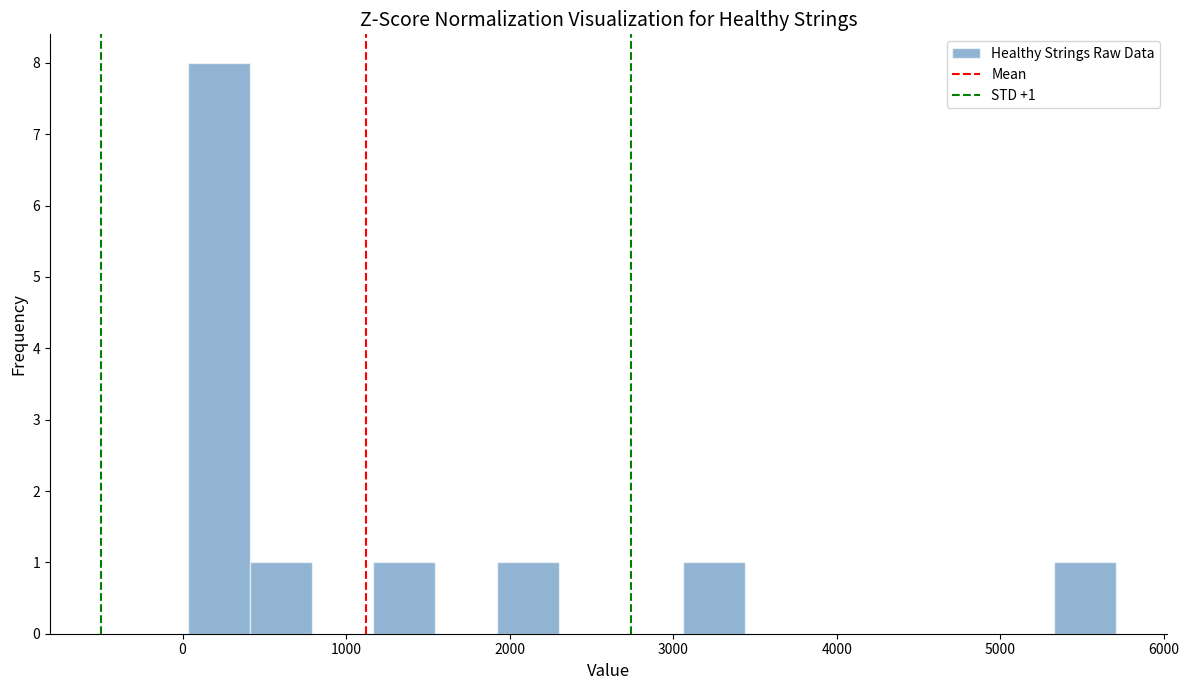

Around what value on the x-axis is the tallest bar? Give the approximate position of its centre, as read against the axis.

200